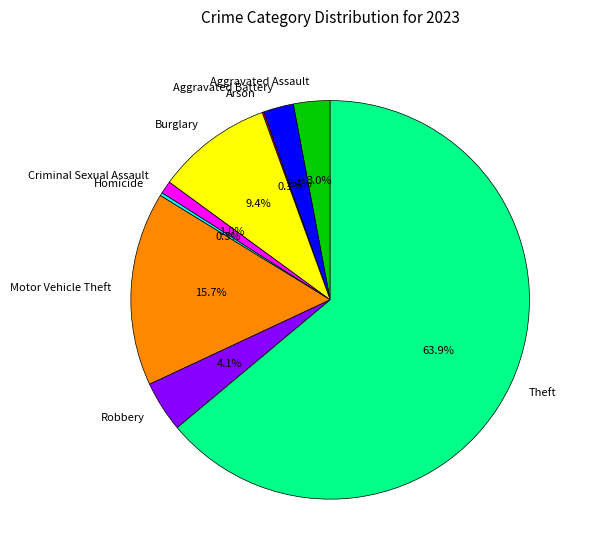

Is the sum of Theft and Motor Vehicle Theft greater than half?

Yes